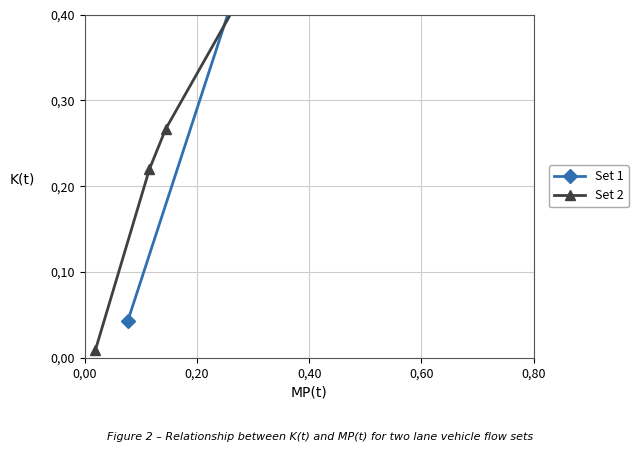

Which series changed the most between 0,20 and 0,40?

Set 1